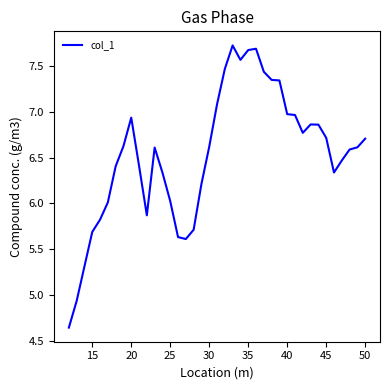

What is the difference between the maximum and minimum values?

3.1